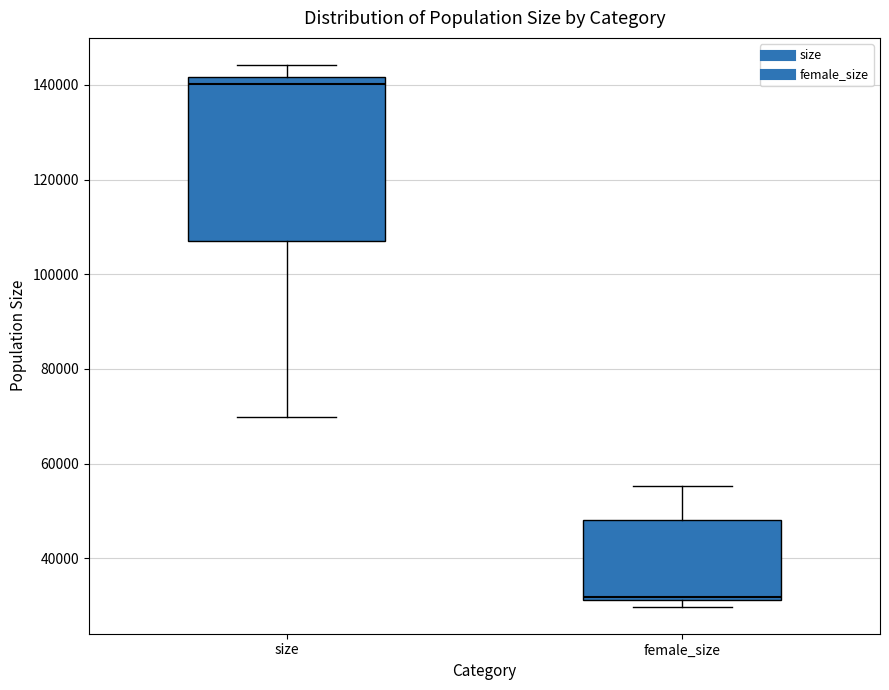

Reading left to right, read every box against the y-axis: the position of its median line, the range the box covers, and the ends of its whiskers. The values are not printed on the chart, so give them approximately, as read against the axis.

size: median 140000, box 106000 to 142000, whiskers 70000 to 144000
female_size: median 32000 (just above the box's lower edge), box 32000 to 48000, whiskers 30000 to 56000